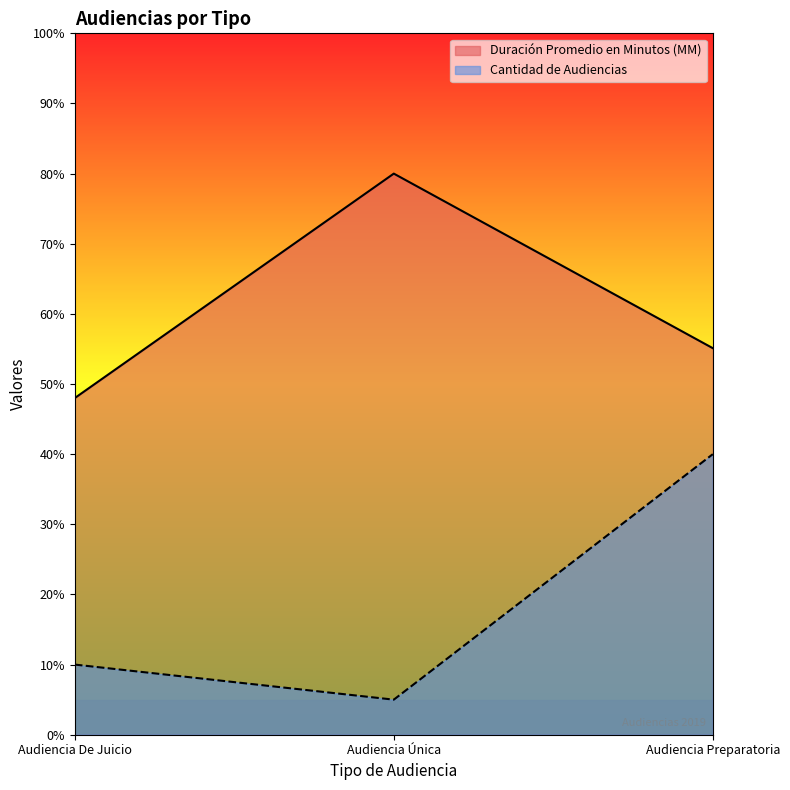

What is the label of the 3rd point from the left?

Audiencia Preparatoria